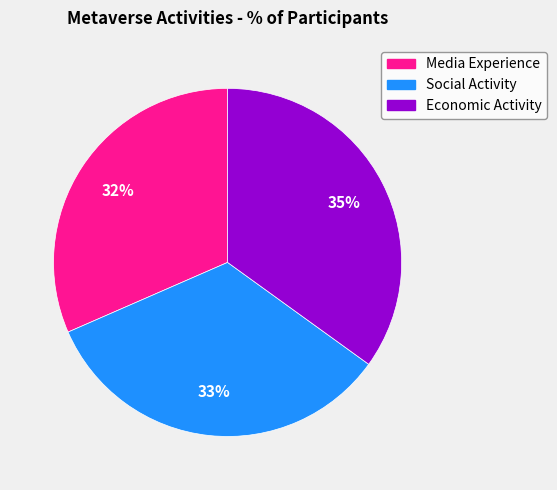

To the nearest percent, what percentage of the pie is Media Experience?

32%